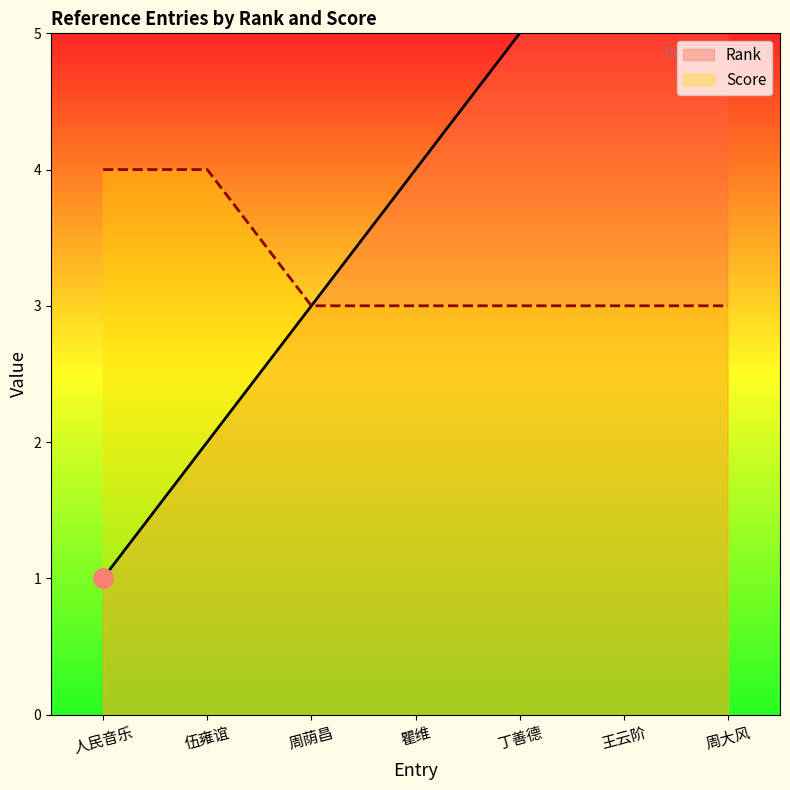

True or false: Score has more than 0 interior local peaks.

False